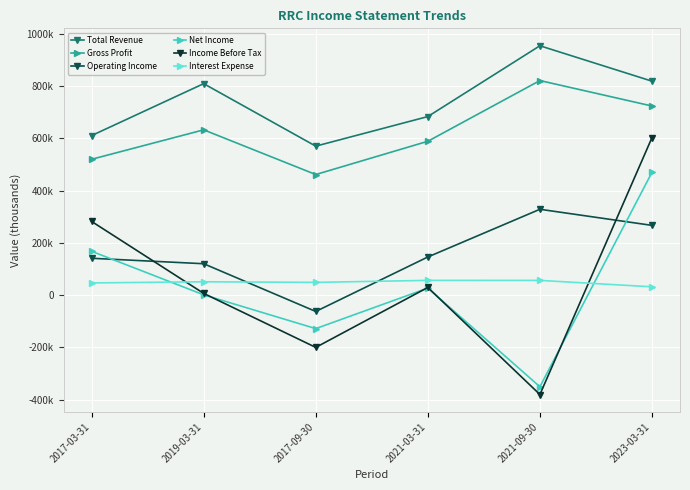

After their last crossing, which series has the higher values: Operating Income or Interest Expense?

Operating Income